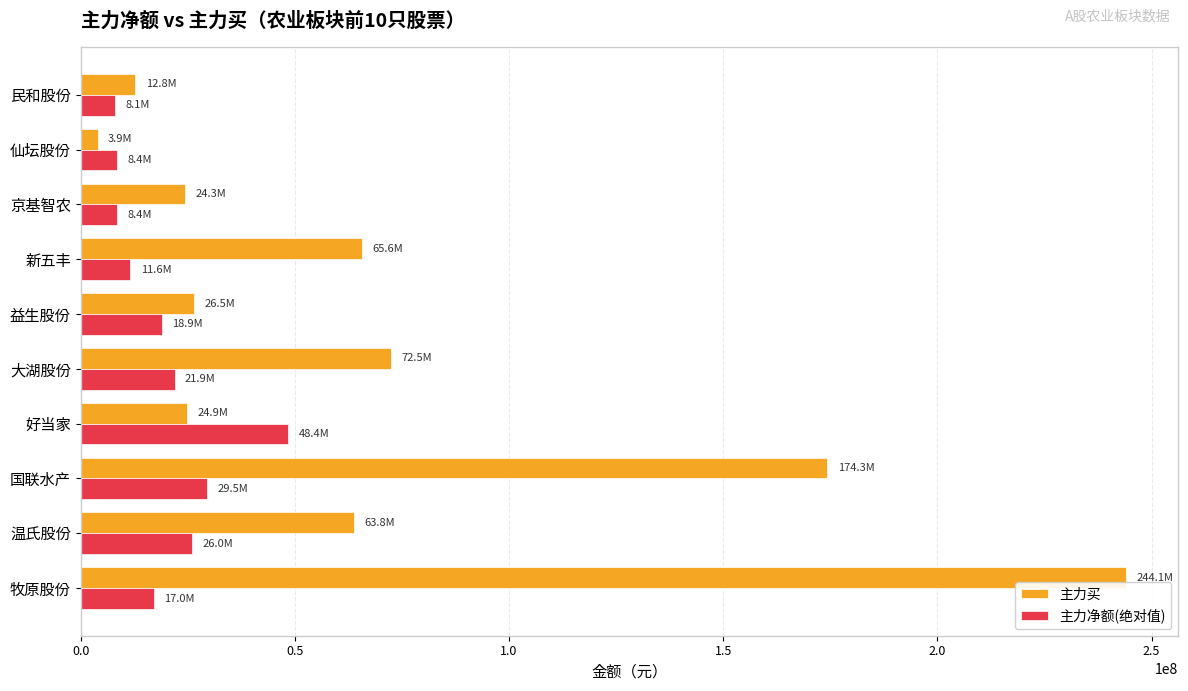

True or false: 主力净额(绝对值) has a value of 48419975 at 好当家.

True